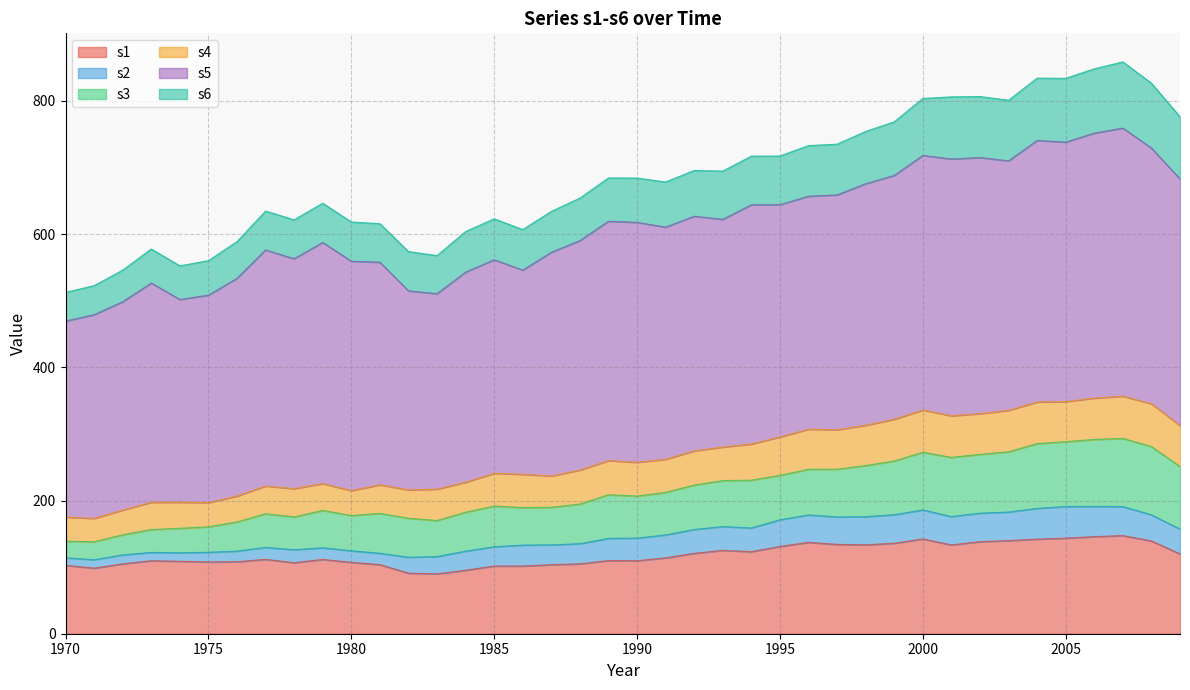

What are all the series names shown in the legend?

s1, s2, s3, s4, s5, s6